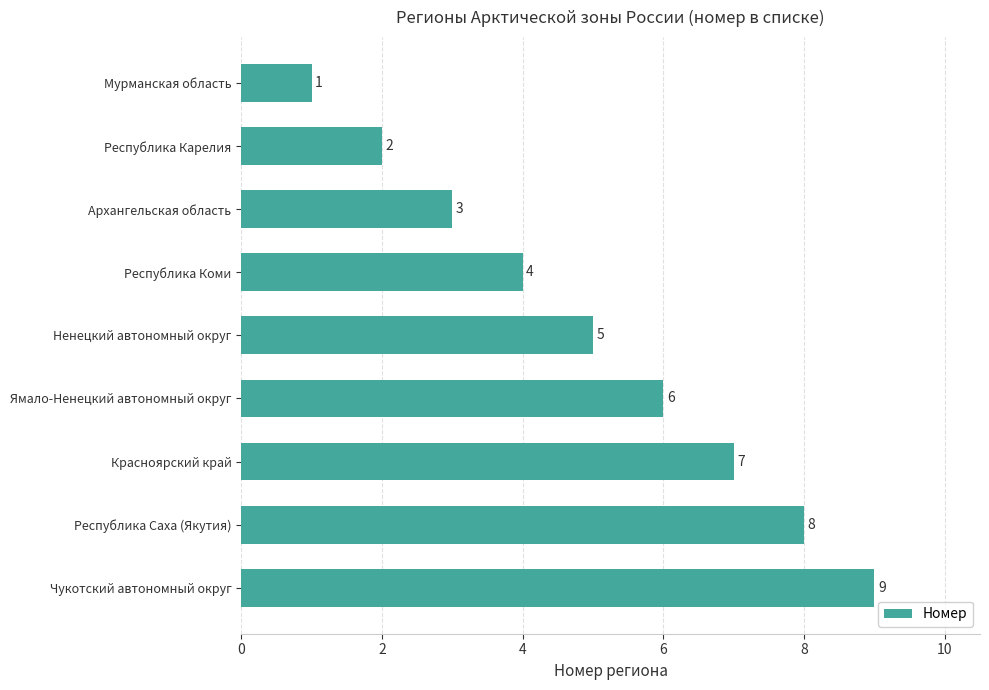

What value does the data have at Красноярский край?

7